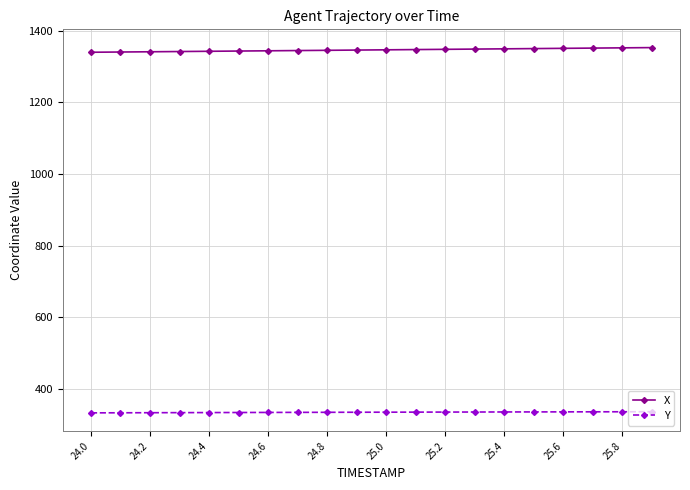

Rank the series by their maximum value, from lowest to highest.

Y, X